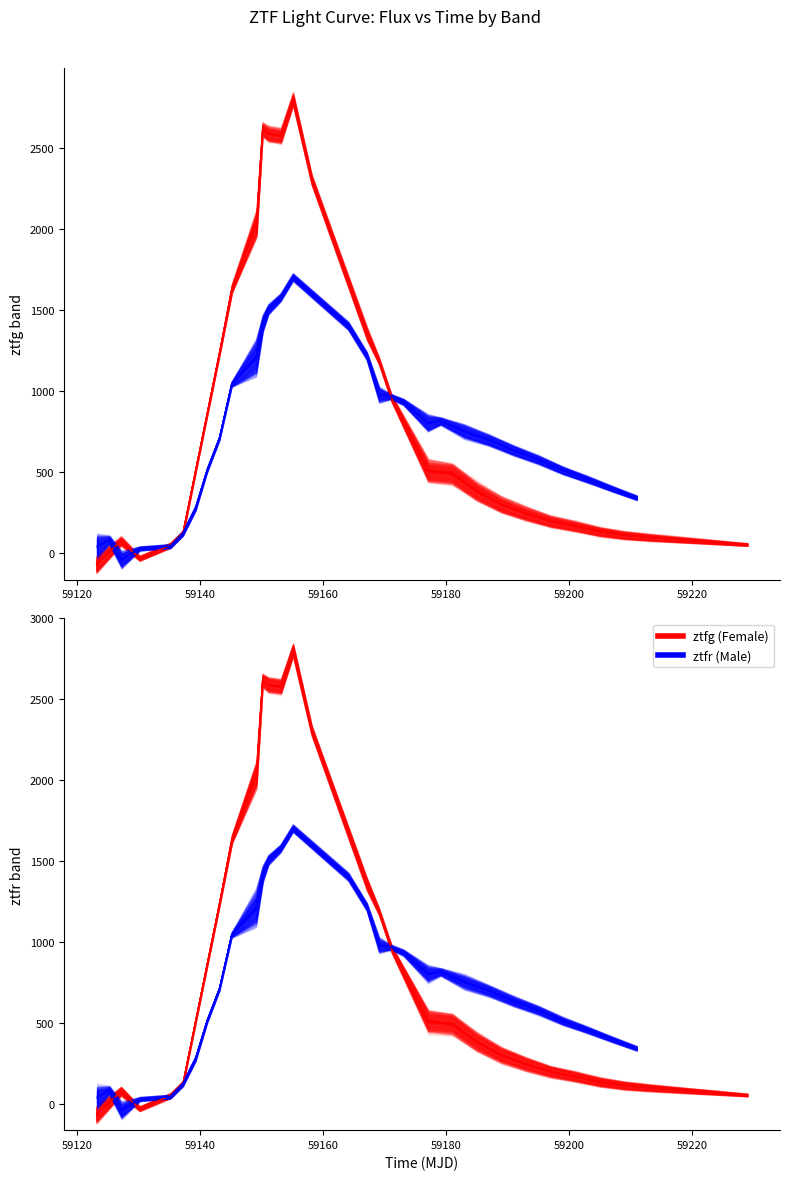

What is the value of the ztfr_flux point at the 3rd from the left?

-39.8